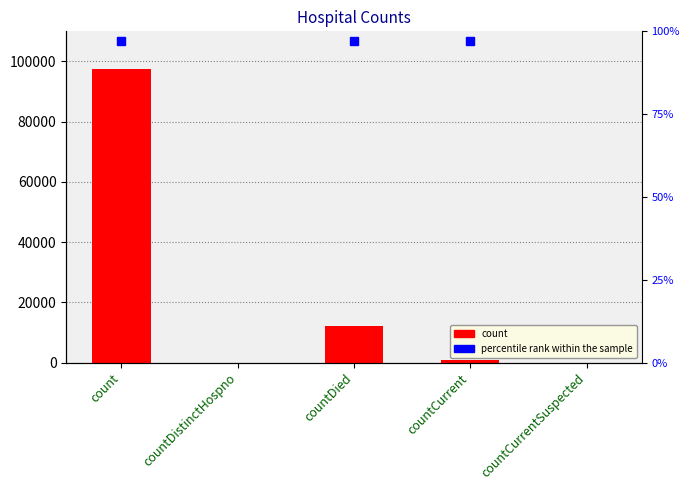

Reading left to right, list all the values displayed in this chart.

97486	0	12069	734	0